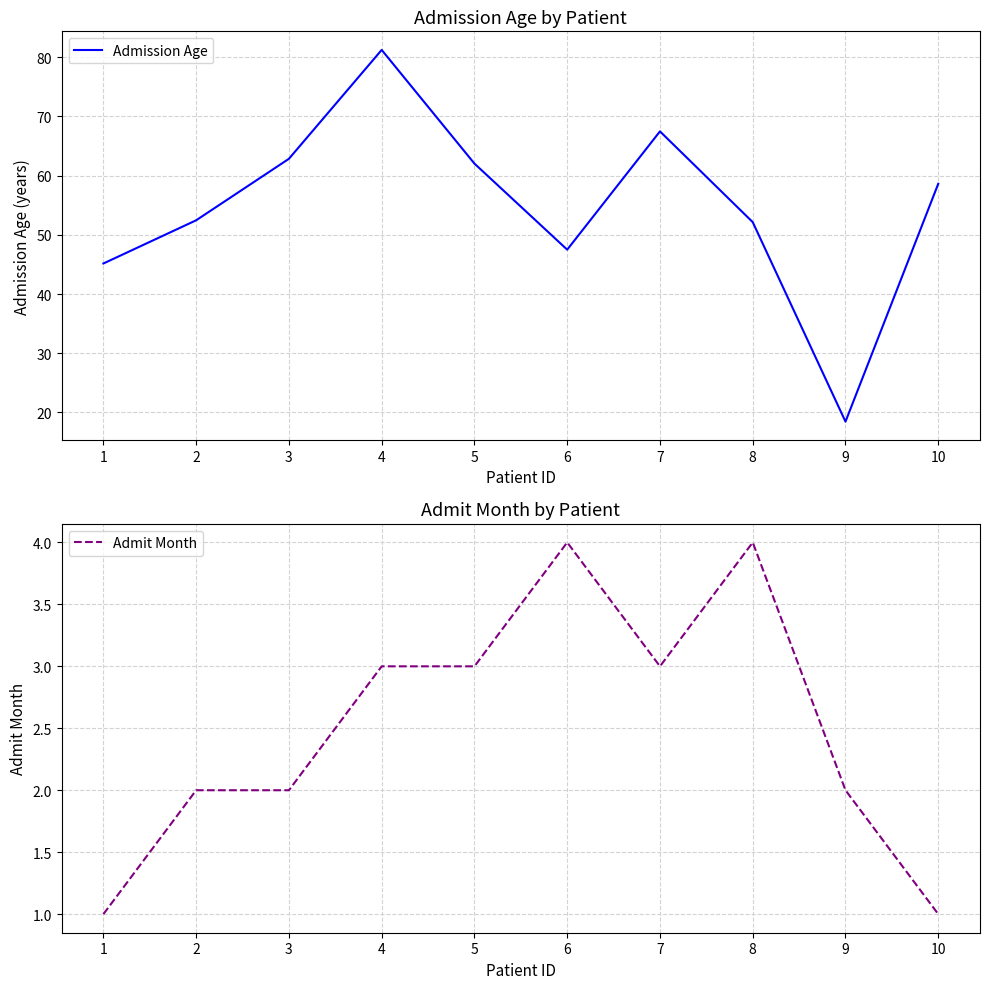

At which category does Admit Month reach its first local peak?

6